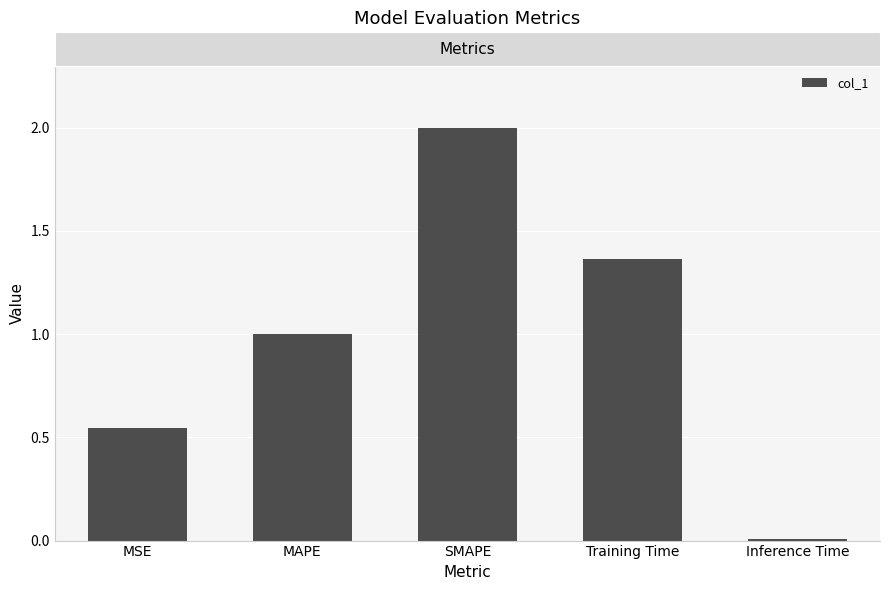

Which category has the highest value across all series?

SMAPE